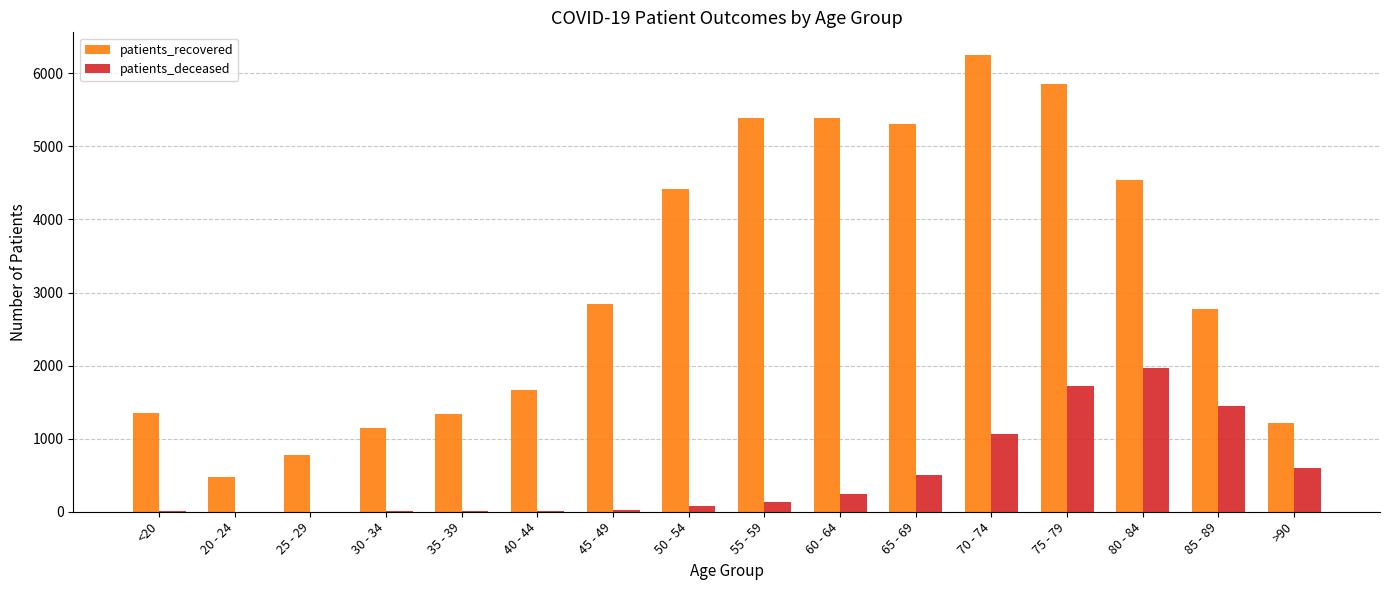

How many groups of bars are there?

16